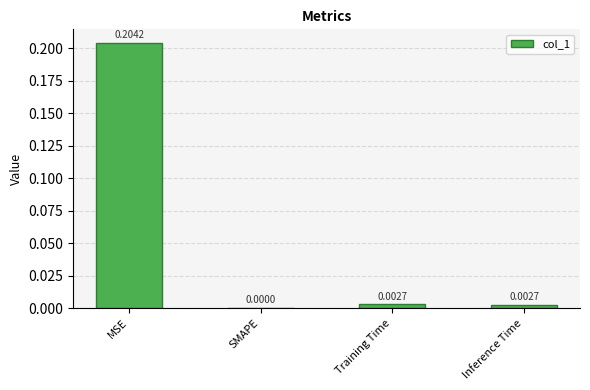

True or false: the data shows 0.0 at Inference Time.

True